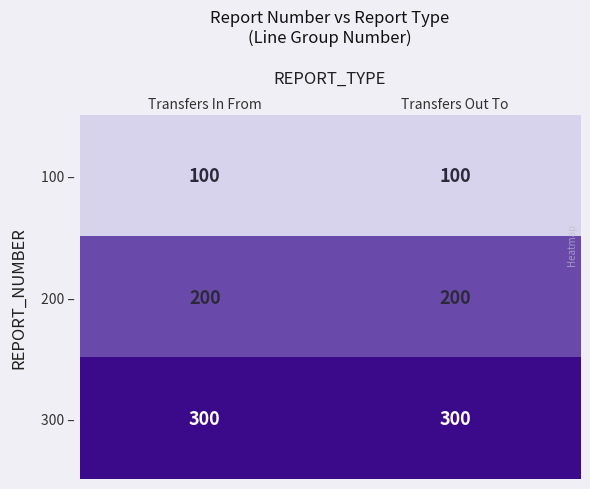

What is the difference between the highest and lowest values at Transfers Out To?

200